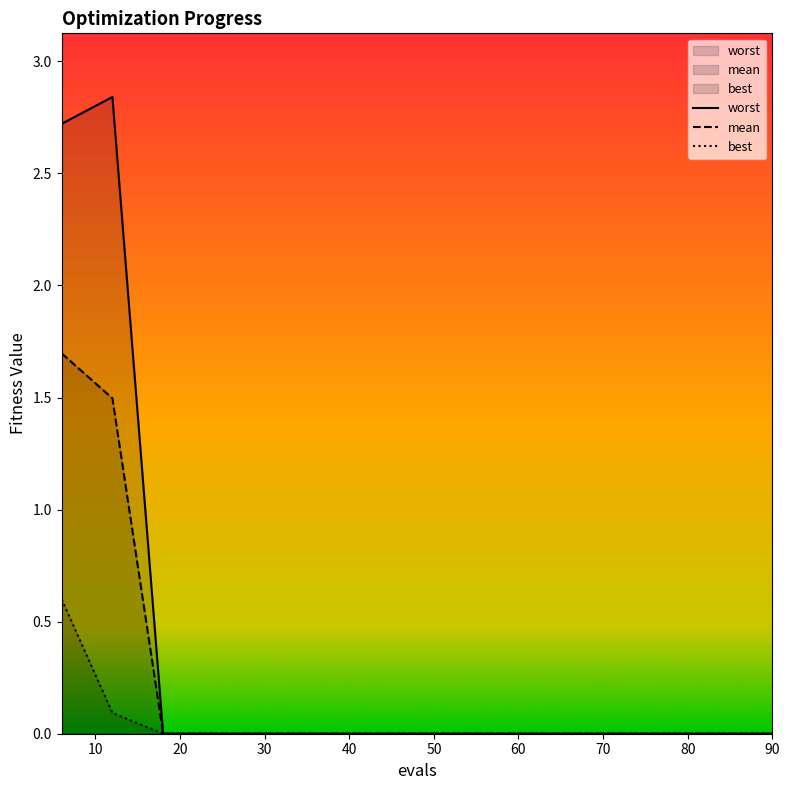

Rank the categories by mean value from lowest to highest.

18, 24, 30, 36, 42, 48, 54, 60, 66, 72, 78, 84, 90, 12, 6